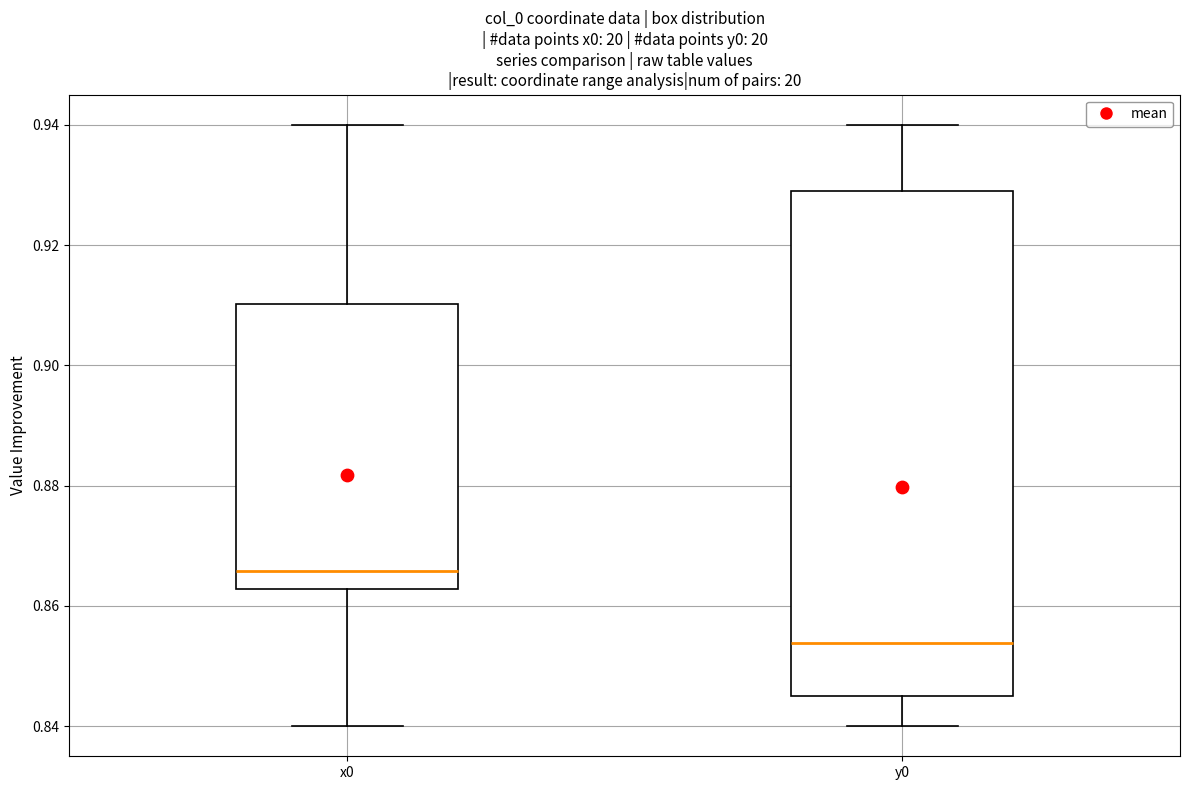

Comparing the boxes themselves (not the whiskers), which one is the tallest?

y0